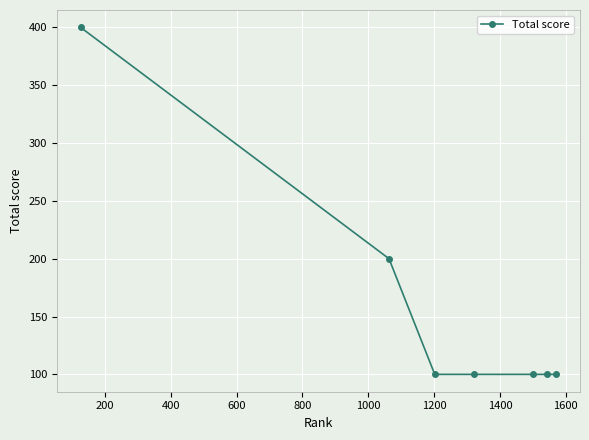

Count the number of categories in the chart.

7